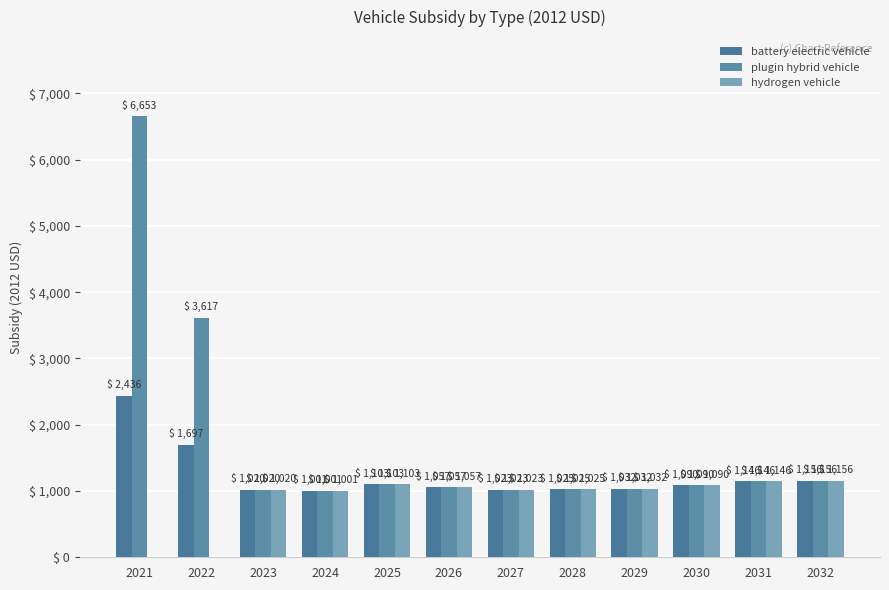

What are all the series names shown in the legend?

battery electric vehicle, plugin hybrid vehicle, hydrogen vehicle